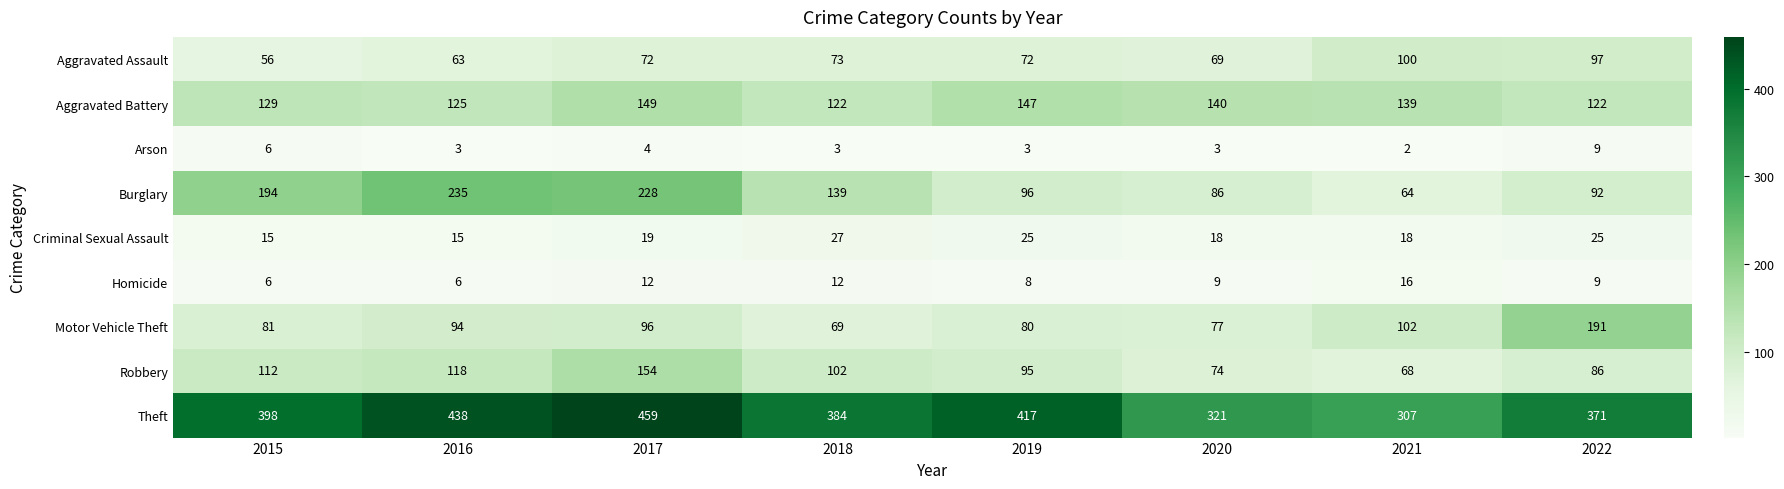

The Criminal Sexual Assault series shows 19 at 2017. True or false?

True